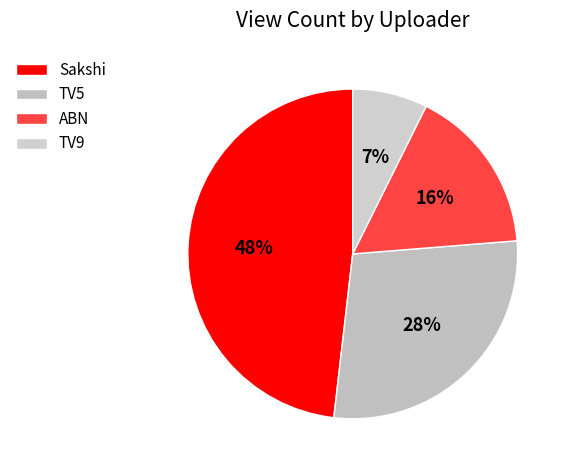

Is there any slice that represents more than half of the pie?

No